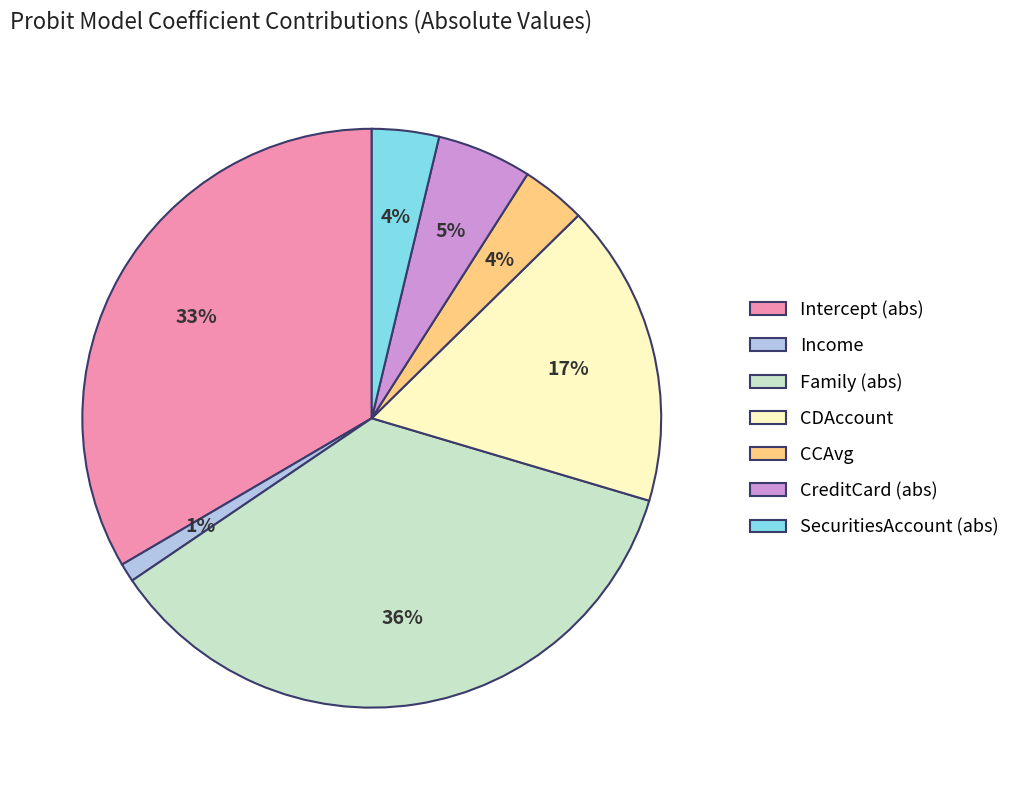

How many slices are in this pie chart?

7